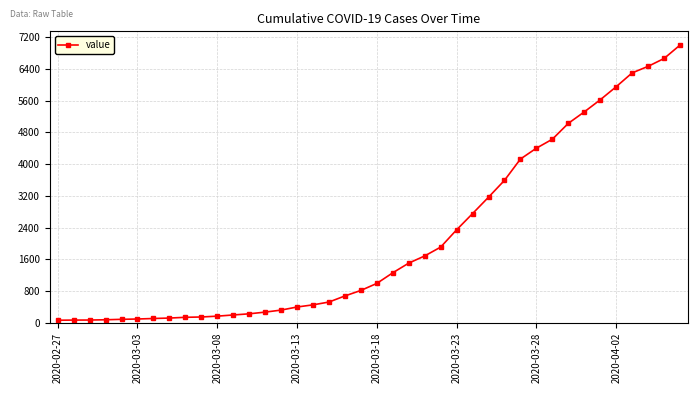

What is the sum of all values?

85761